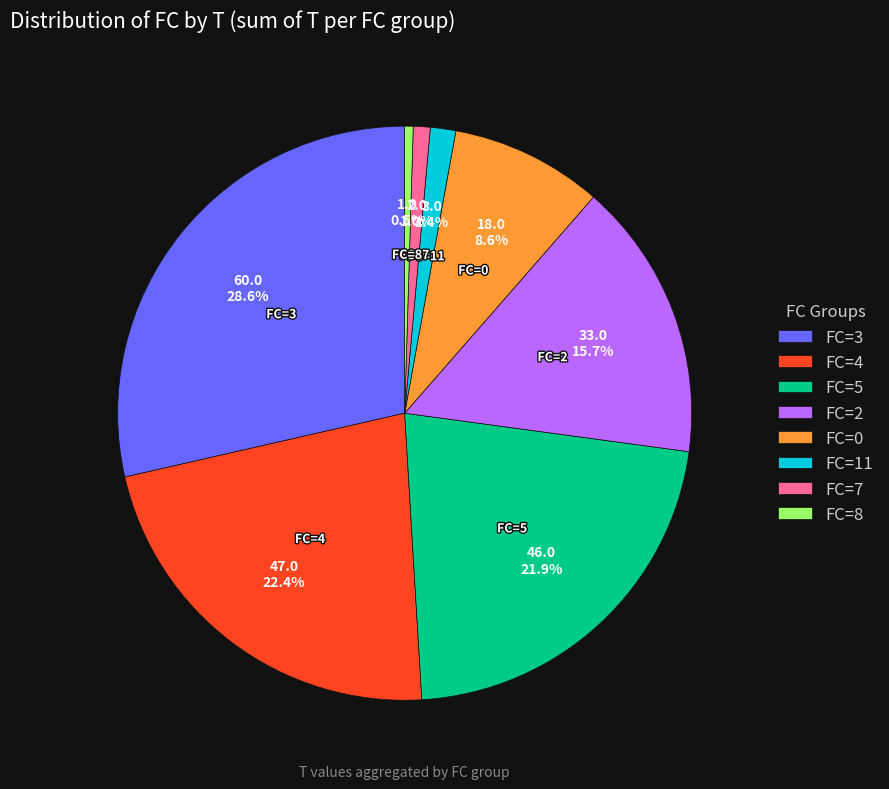

What is the total percentage of FC=11 and FC=4?

23.8%